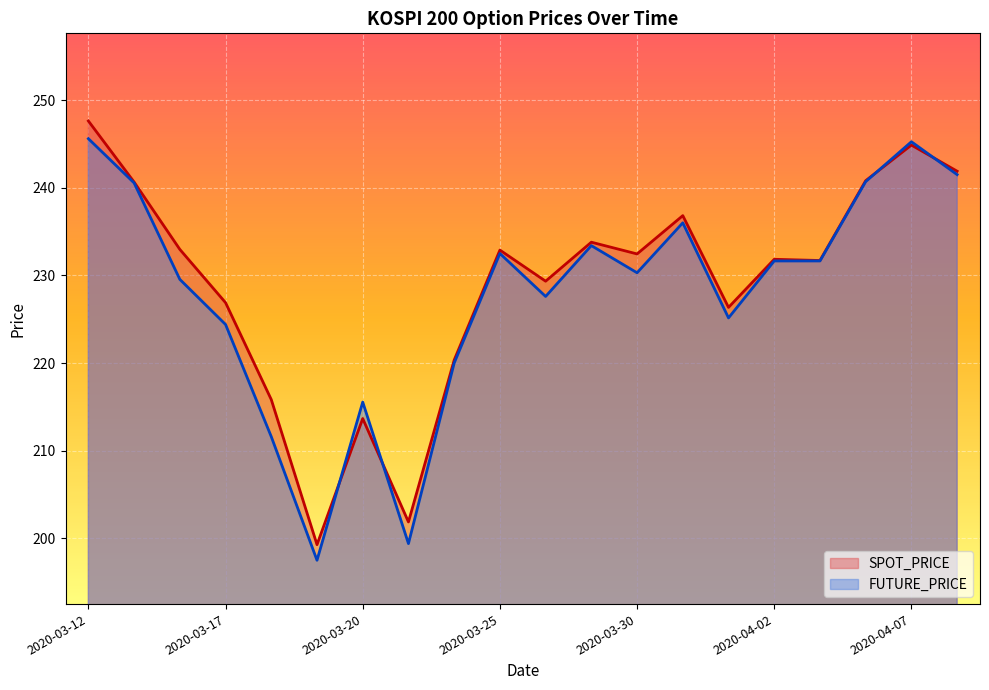

Between 2020-03-27 and 2020-04-03, which series saw the biggest shift?

SPOT_PRICE